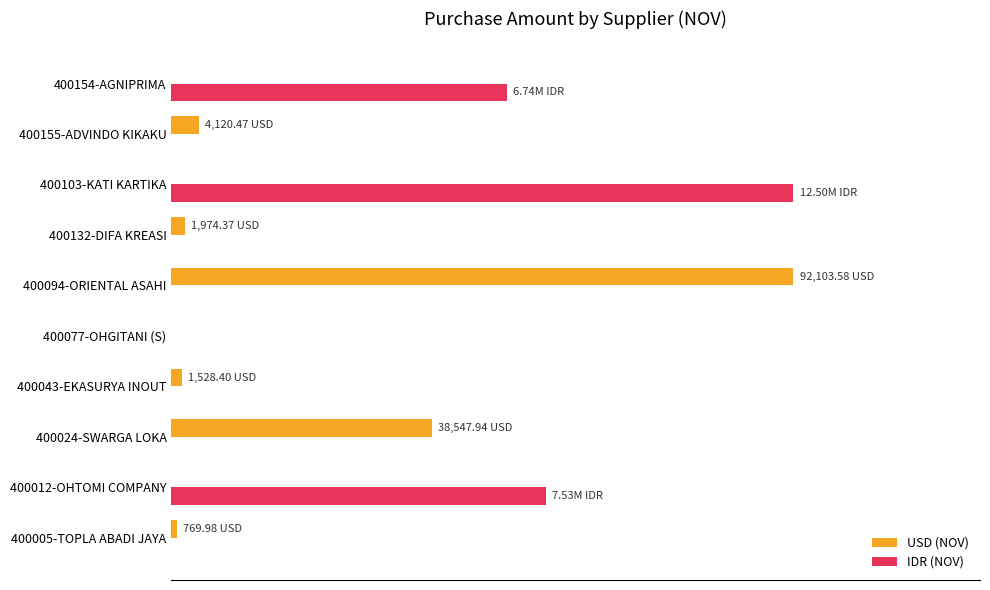

What are all the series names shown in the legend?

USD (NOV), IDR (NOV)